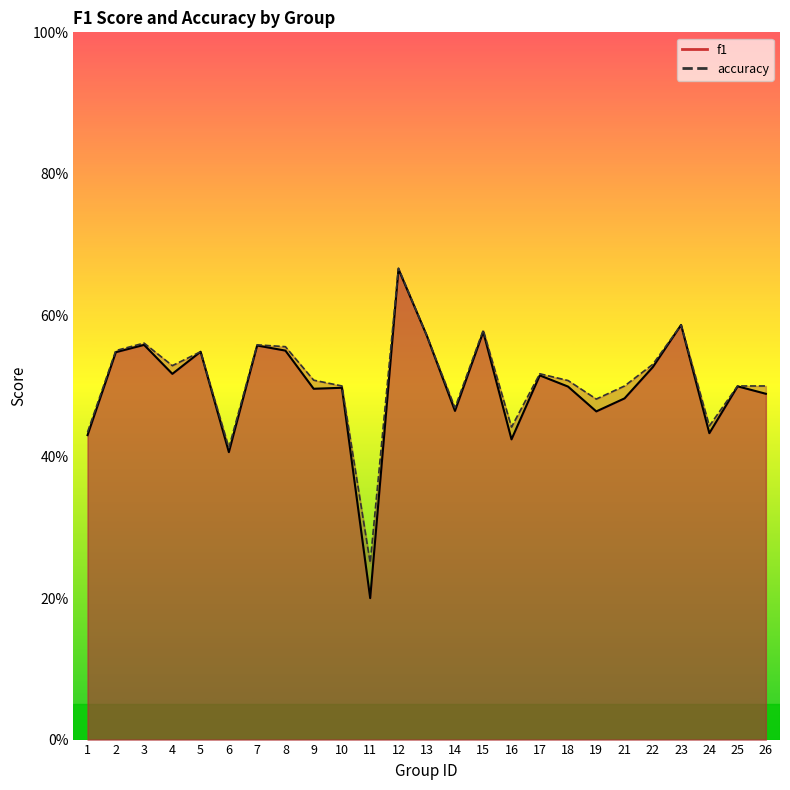

What is the greatest value displayed?

0.7